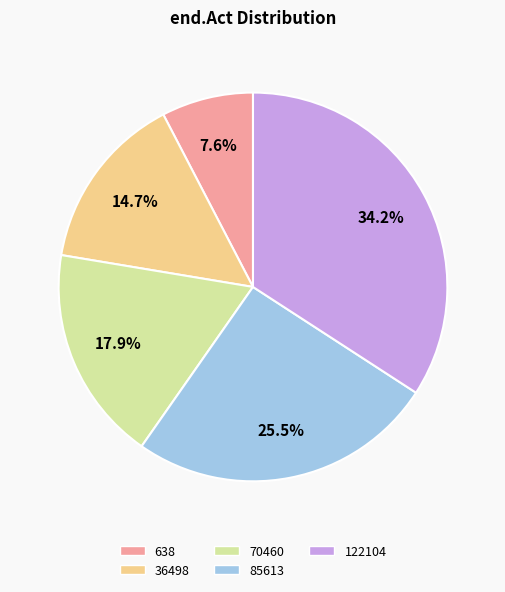

To the nearest percent, what is the average slice percentage?

20%